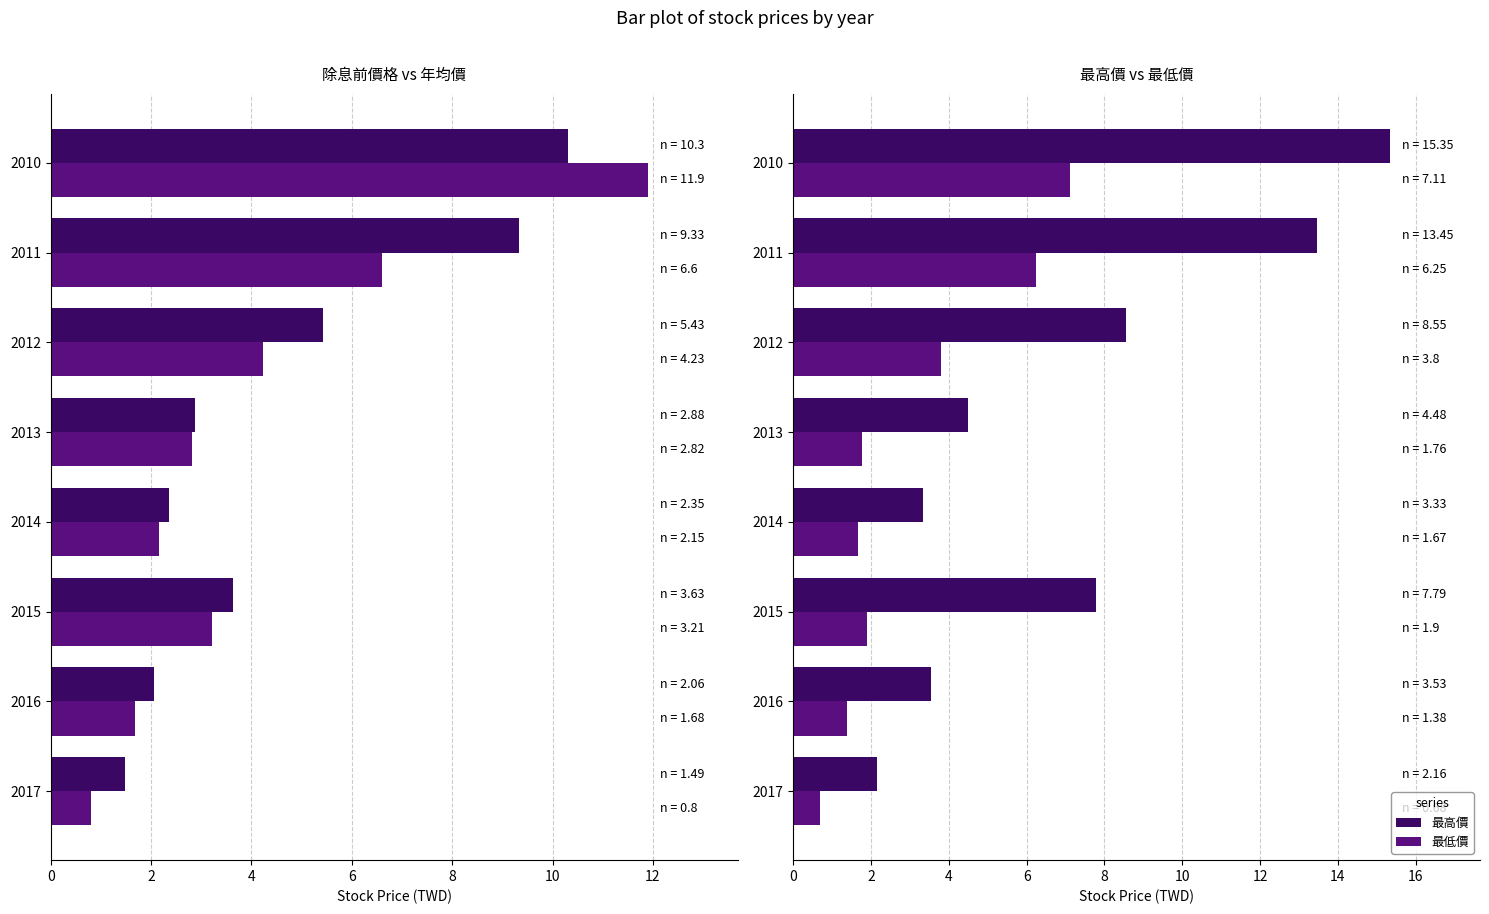

The 最低價 series shows 12.2 at 2010. True or false?

False